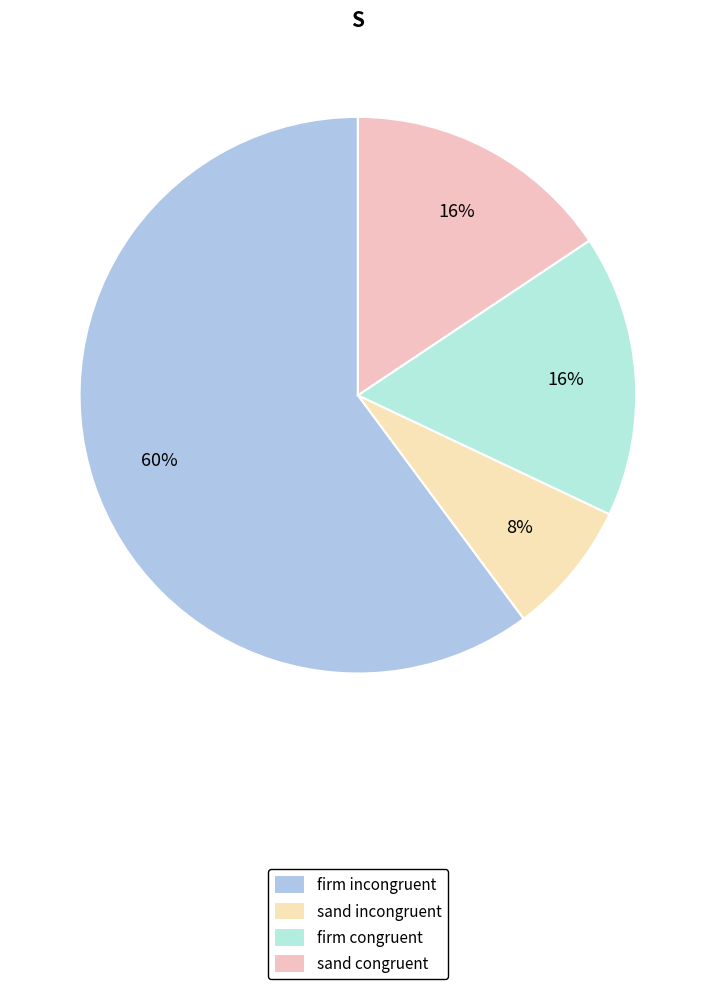

Rank the categories by value from highest to lowest.

1, 2, 4, 3